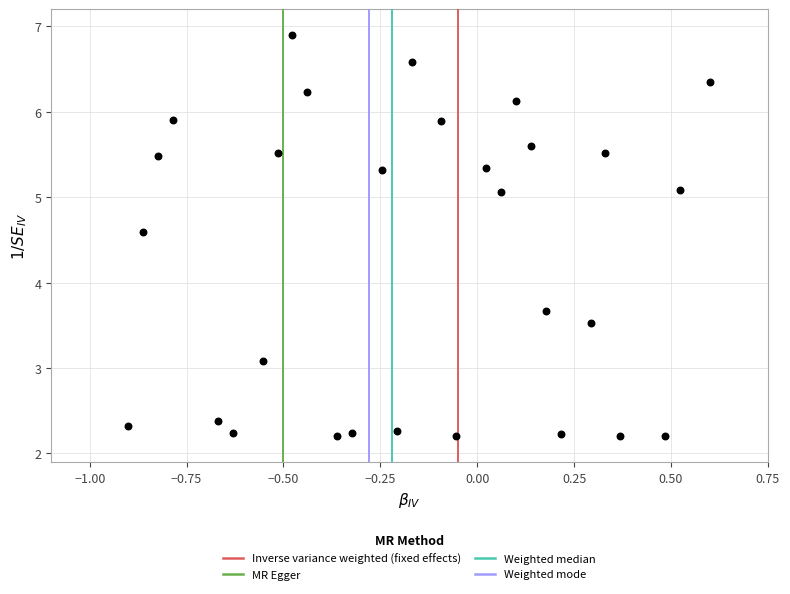

What is the range of X values (max minus min)?

1.5